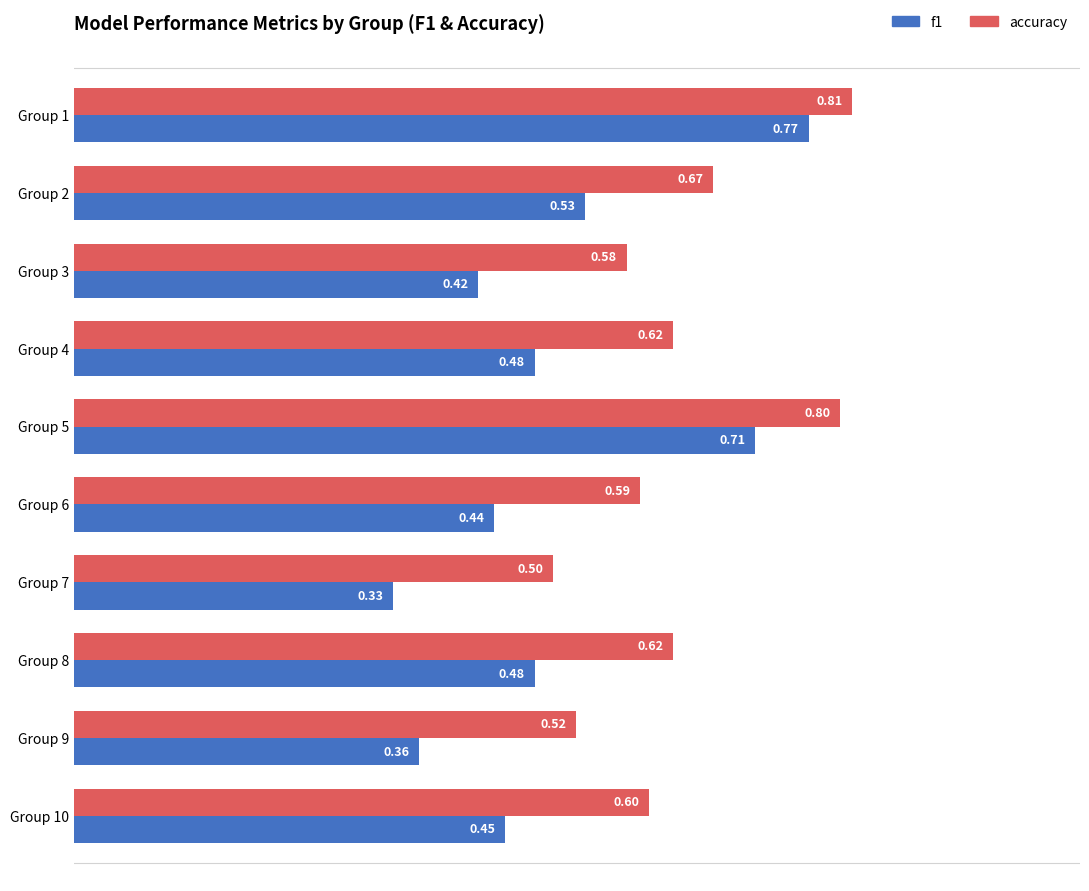

List the series in order of their overall mean, highest first.

accuracy, f1